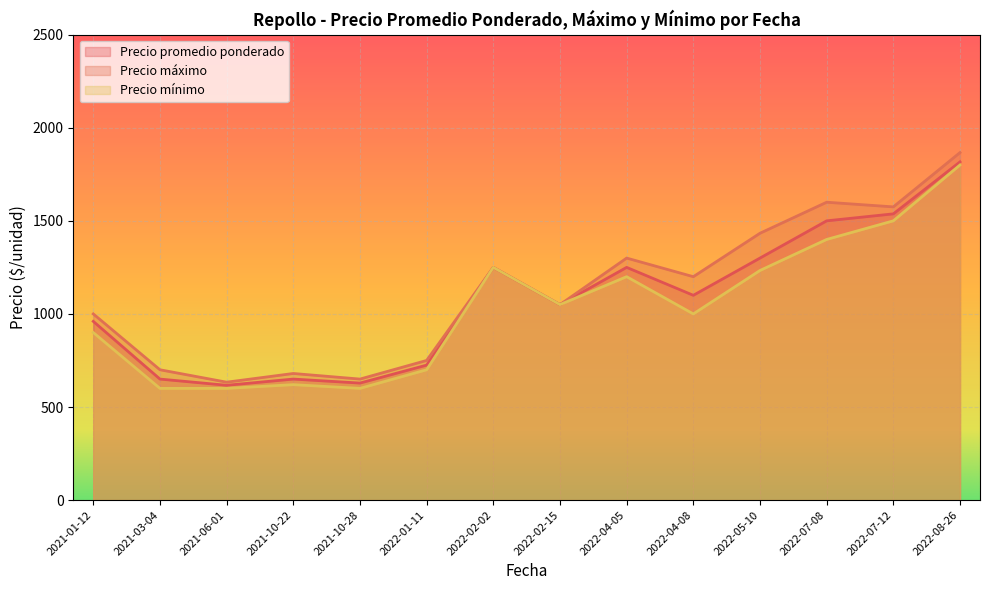

The value of Precio promedio ponderado at 2021-06-01 is 1410. True or false?

False